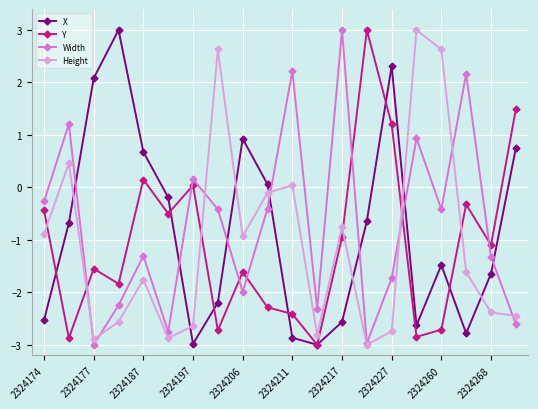

How many times do X and Width cross each other?

7